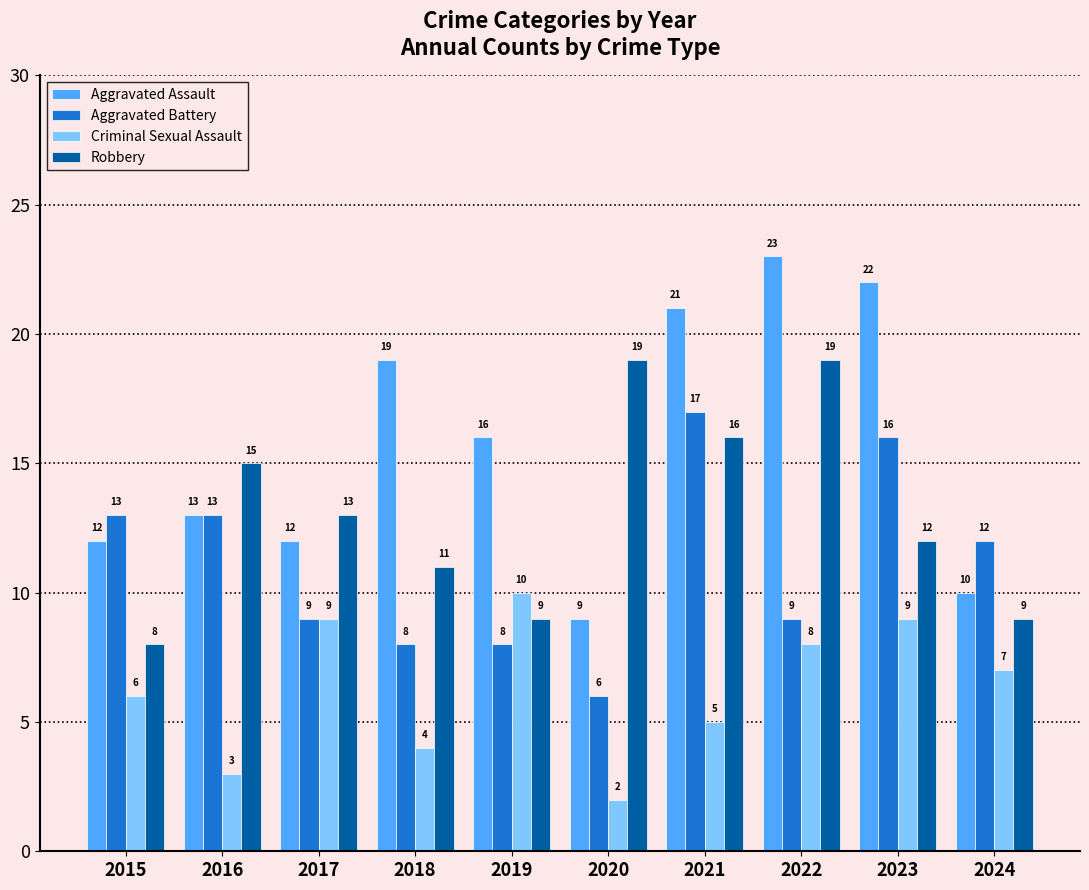

Reading left to right, what are all the values shown in this chart?

Aggravated Assault: 2015=12	2016=13	2017=12	2018=19	2019=16	2020=9	2021=21	2022=23	2023=22	2024=10
Aggravated Battery: 2015=13	2016=13	2017=9	2018=8	2019=8	2020=6	2021=17	2022=9	2023=16	2024=12
Criminal Sexual Assault: 2015=6	2016=3	2017=9	2018=4	2019=10	2020=2	2021=5	2022=8	2023=9	2024=7
Robbery: 2015=8	2016=15	2017=13	2018=11	2019=9	2020=19	2021=16	2022=19	2023=12	2024=9